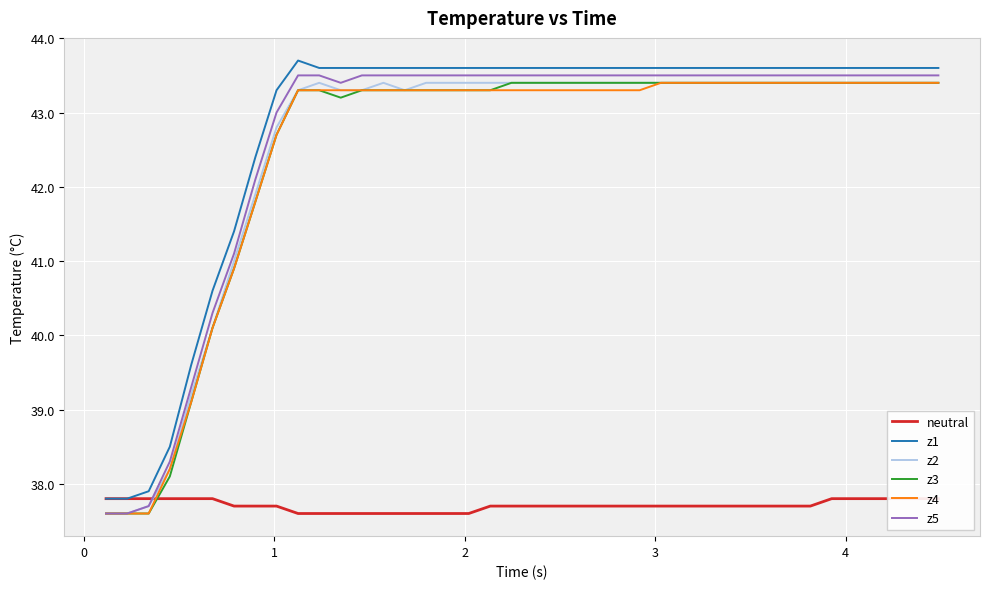

True or false: z5 has more than 0 interior local peaks.

False